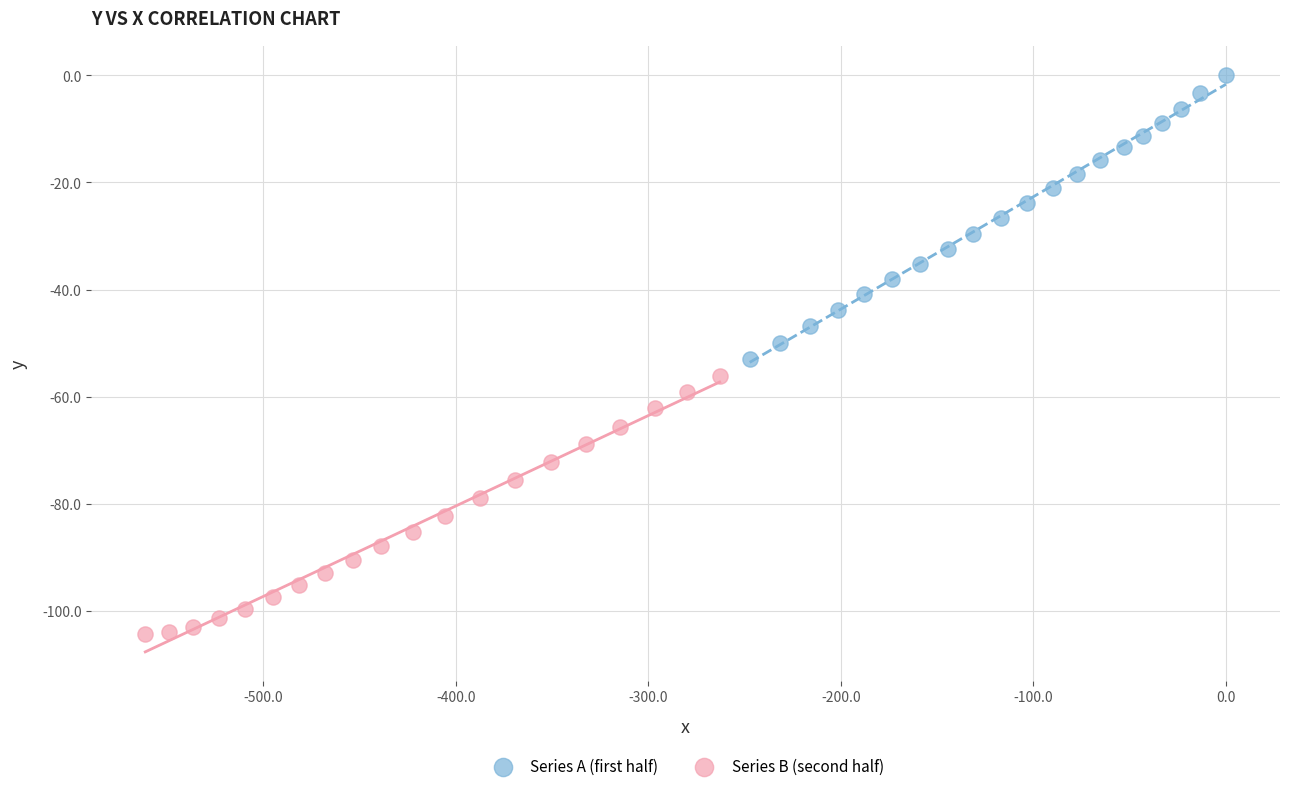

What are all the series names shown in the legend?

Series A (first half), Series B (second half)